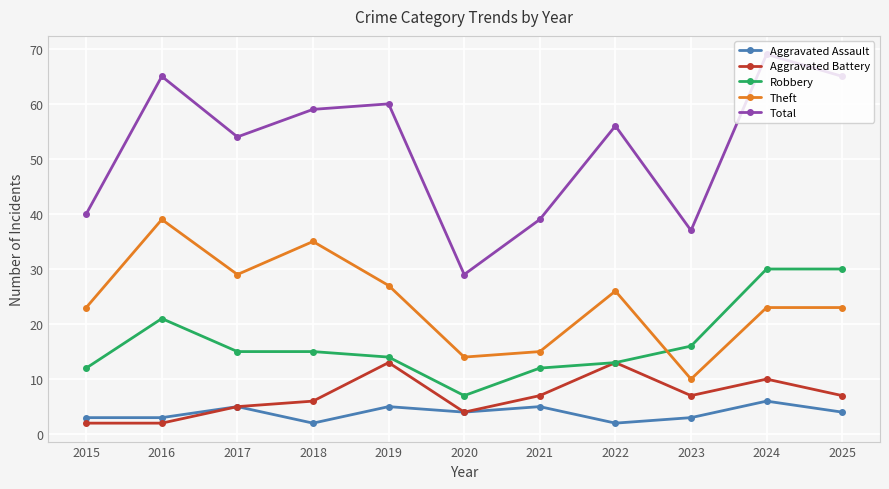

Reading left to right, transcribe all the data shown in this chart.

Aggravated Assault: 3	3	5	2	5	4	5	2	3	6	4
Aggravated Battery: 2	2	5	6	13	4	7	13	7	10	7
Robbery: 12	21	15	15	14	7	12	13	16	30	30
Theft: 23	39	29	35	27	14	15	26	10	23	23
Total: 40	65	54	59	60	29	39	56	37	69	65